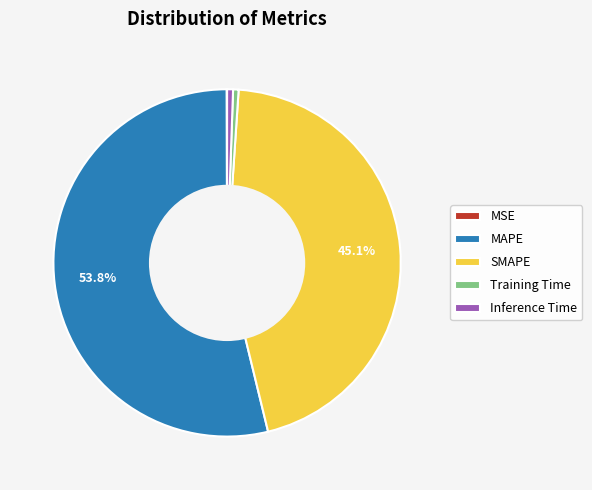

How much of the chart is everything except MAPE?

46.2%